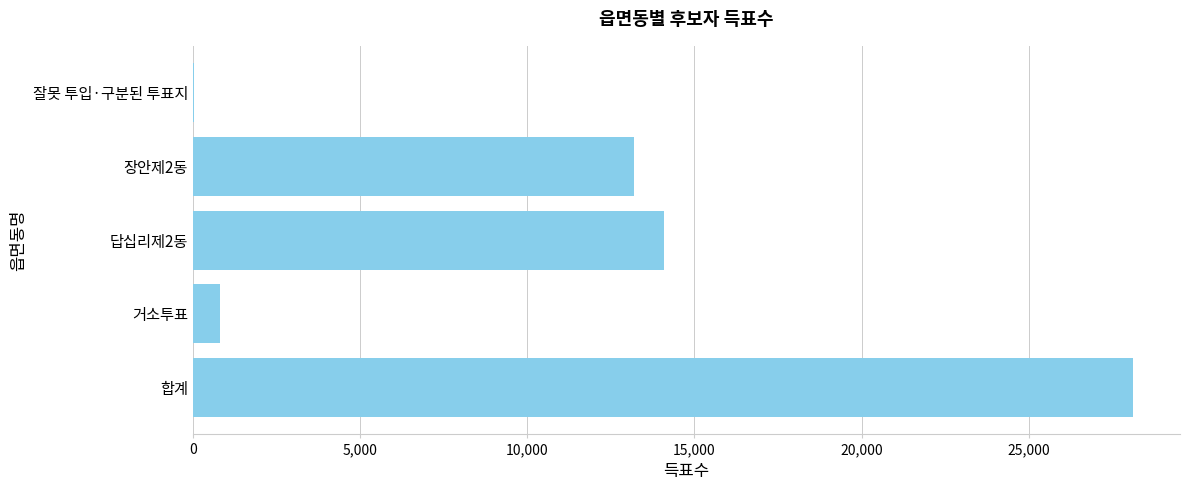

What is the change in value from 거소투표 to 답십리제2동?

+13294